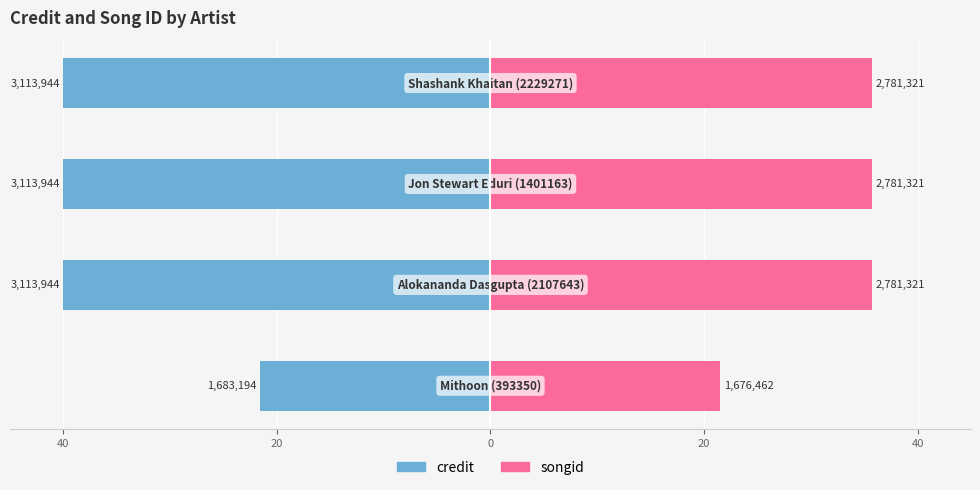

Reading right to left, extract all data points from this chart.

credit: 20=-40.0	0=-40.0	20=-40.0	40=-21.6
songid: 20=35.7	0=35.7	20=35.7	40=21.5